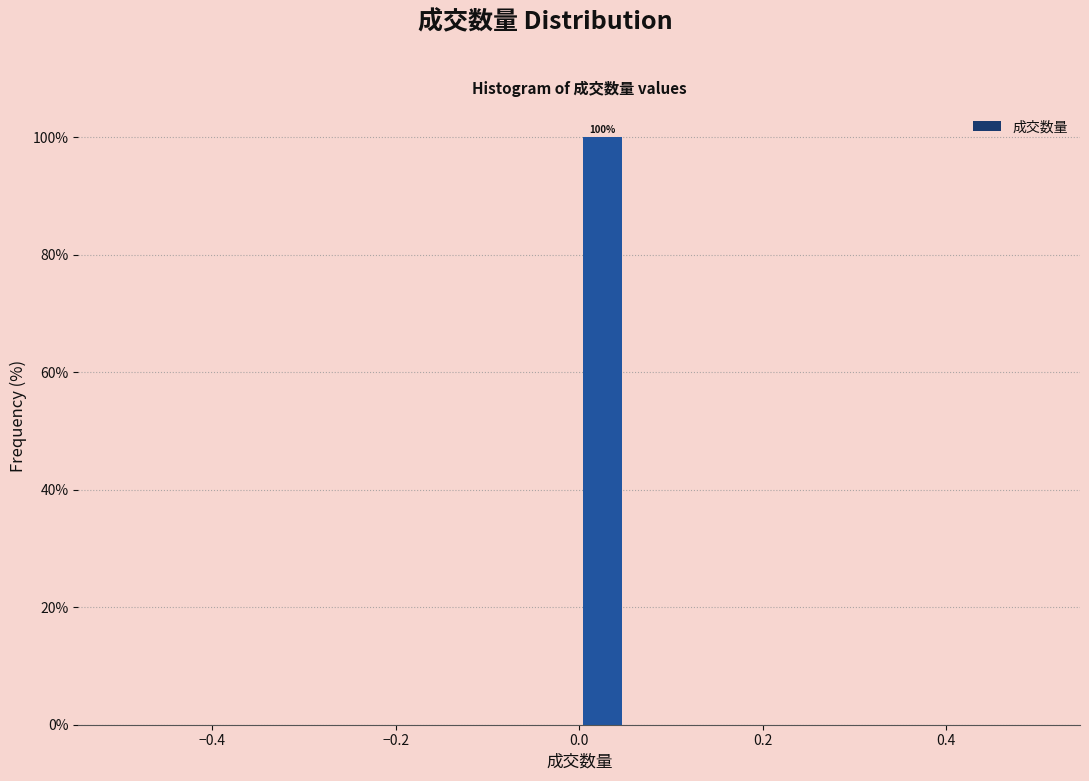

Around what value on the x-axis is the tallest bar? Give the approximate position of its centre, as read against the axis.

0.02